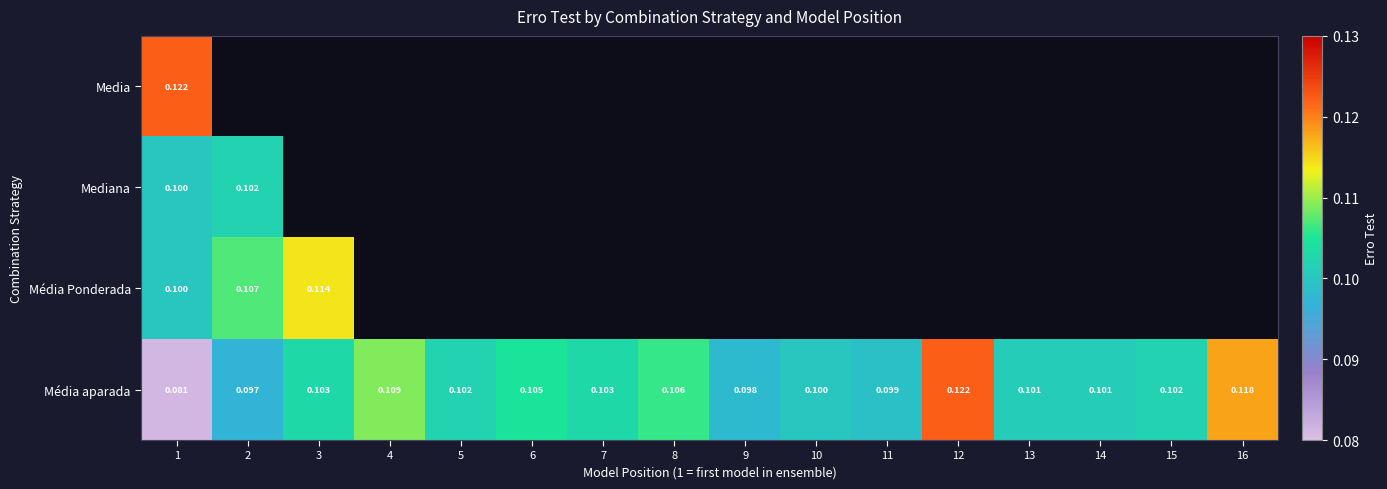

List the series in order of their peak value, lowest first.

Mediana, Média Ponderada, Media, Média aparada